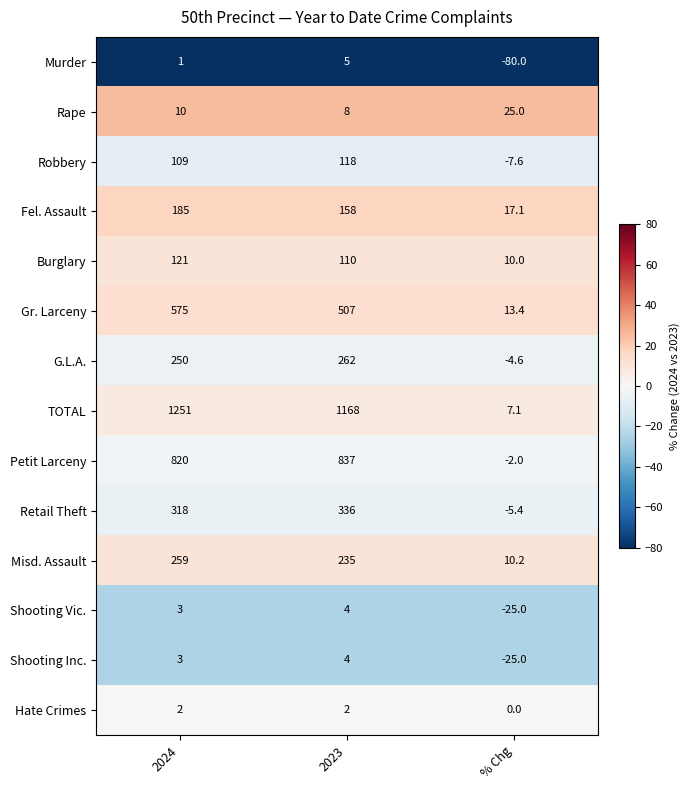

The Fel. Assault series shows 185.0 at 2024. True or false?

True